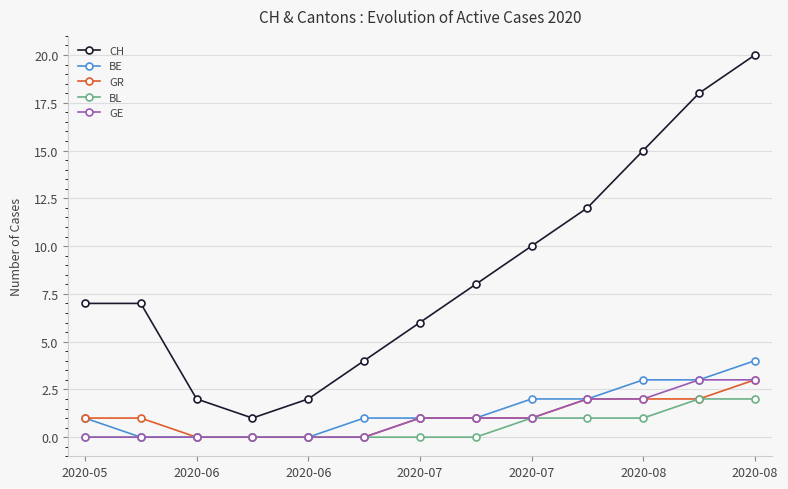

How many lines are shown in the chart?

5